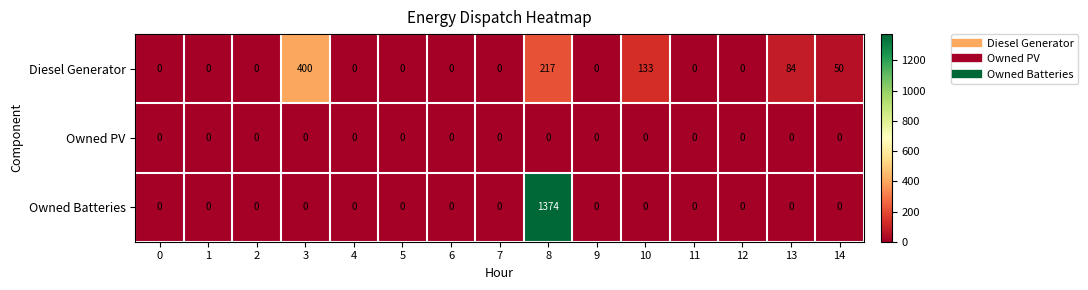

List the series in order of their overall mean, lowest first.

Owned PV, Diesel Generator, Owned Batteries